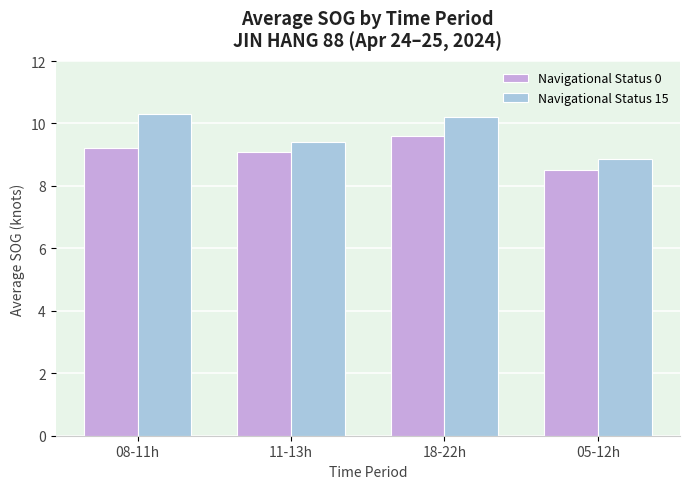

Rank the series at 08-11h from highest to lowest value.

Navigational Status 15, Navigational Status 0